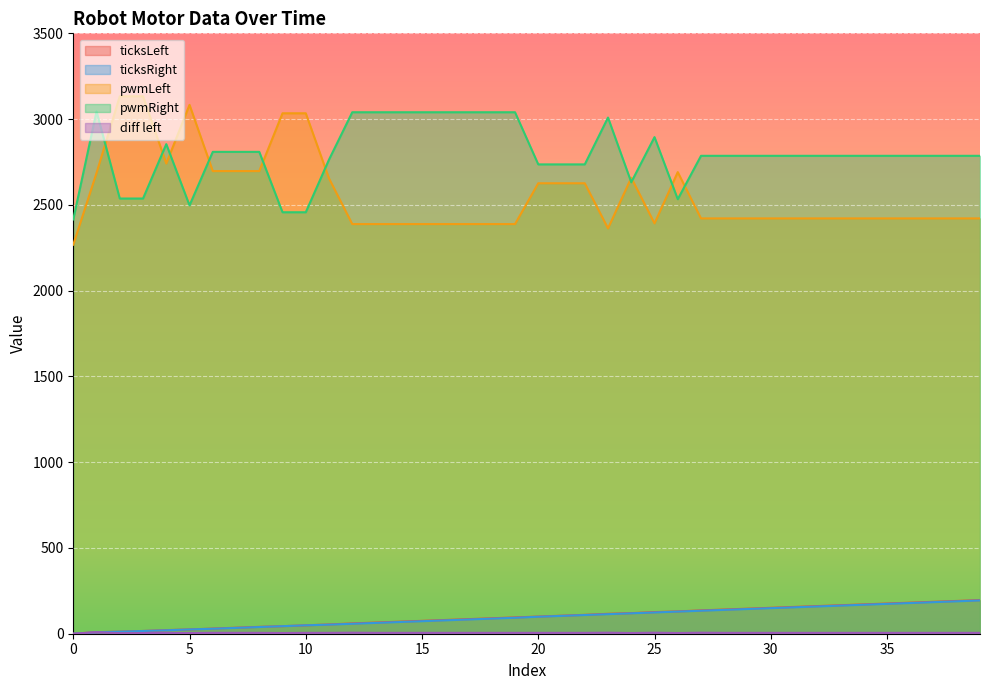

At which category does diff left reach its first local peak?

1